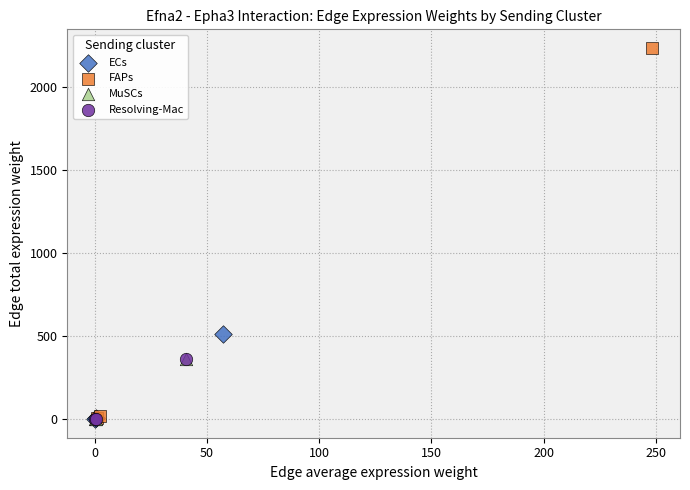

Which series contains the highest Y value?

FAPs